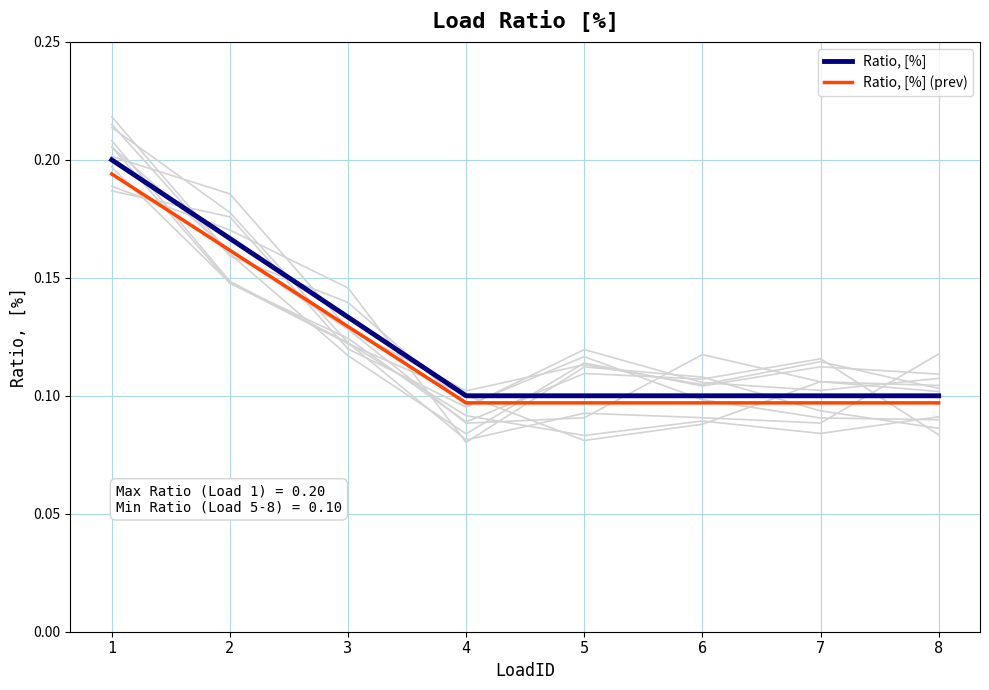

The Ratio, [%] series shows 0.1 at 6. True or false?

True